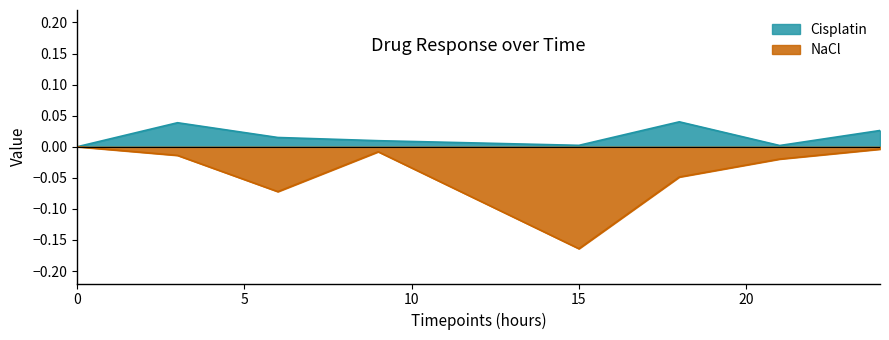

Count the number of data series in this chart.

2